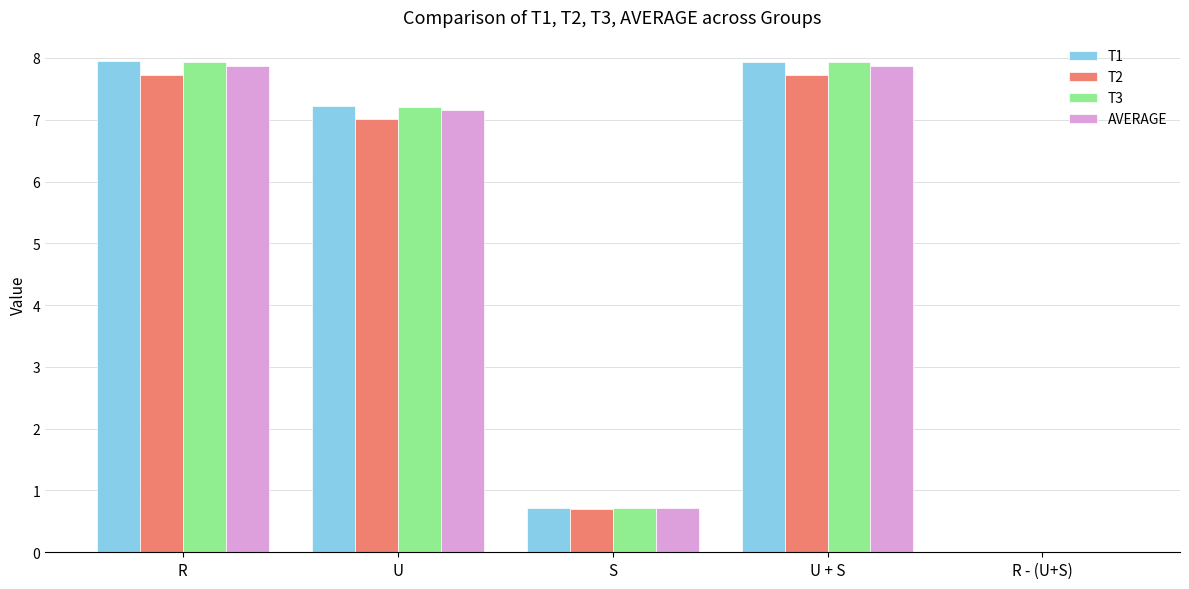

How many groups of bars are there?

5